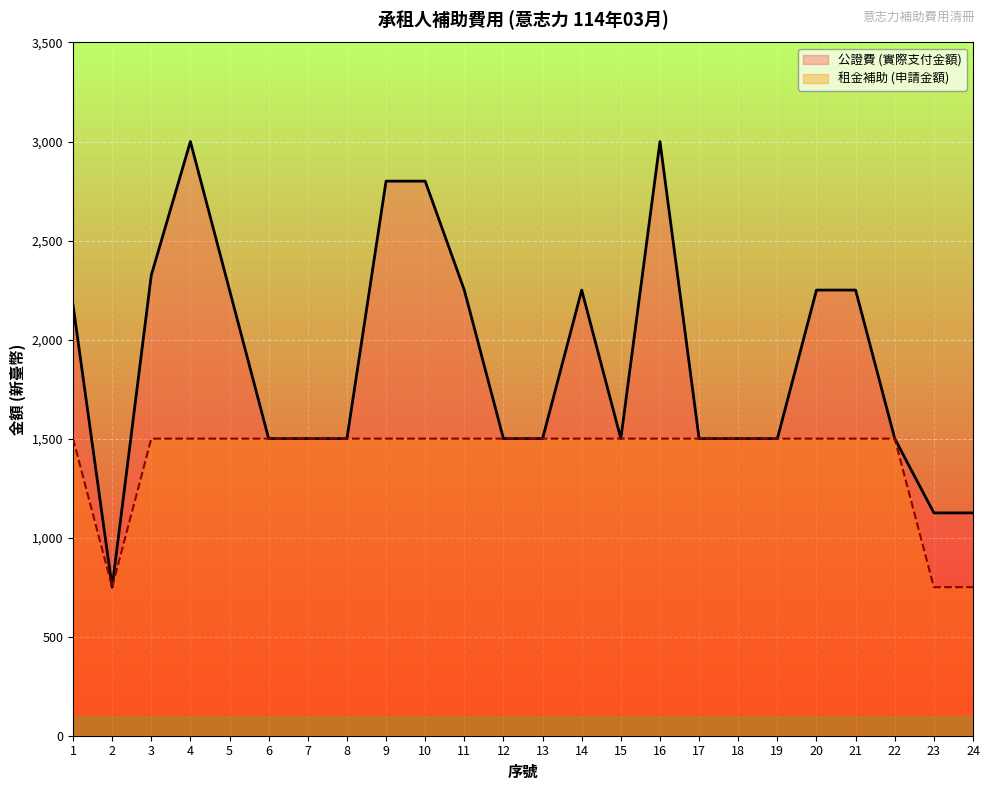

True or false: 租金補助 (申請金額) and 公證費 (實際支付金額) cross at least once.

False